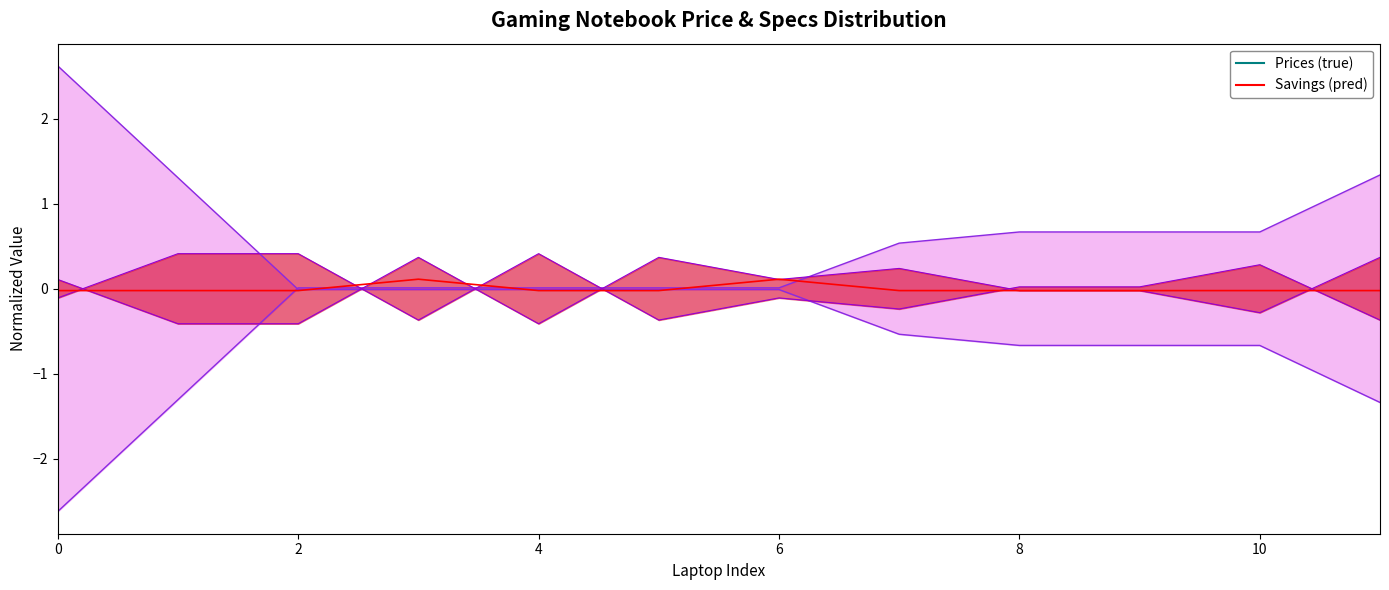

How many interior local peaks (higher than both neighbors) does the data have?

2